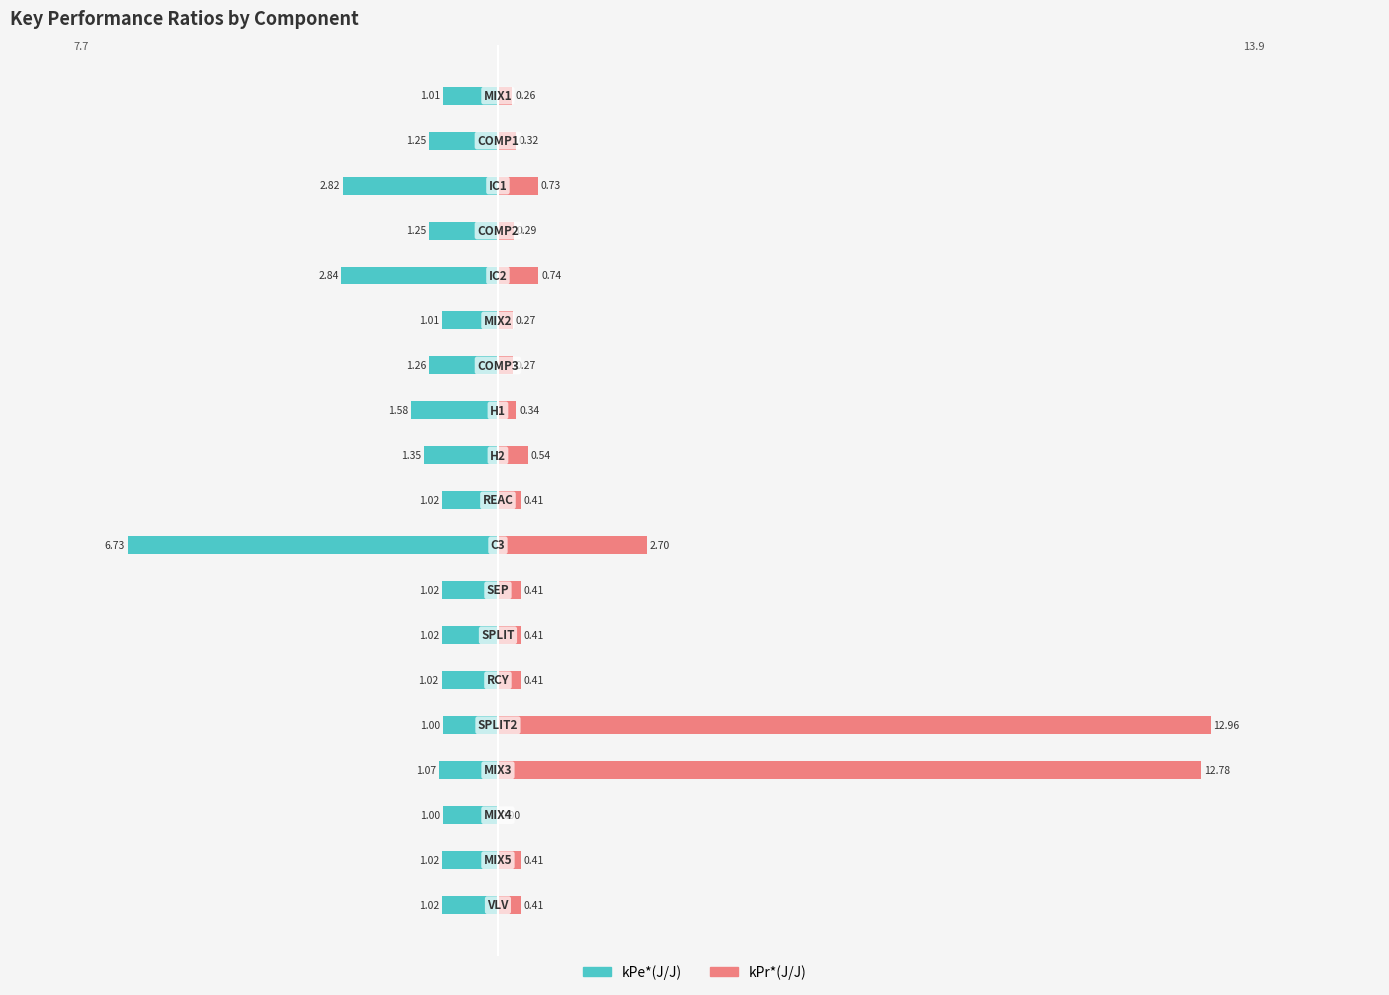

What is the value of the kPr*(J/J) bar at the 5th from the left?

0.7